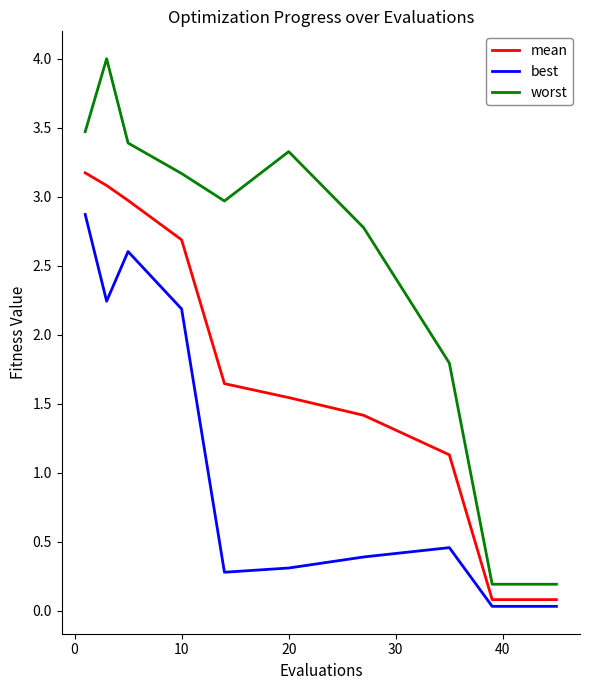

What is the maximum value shown in the chart?

4.0